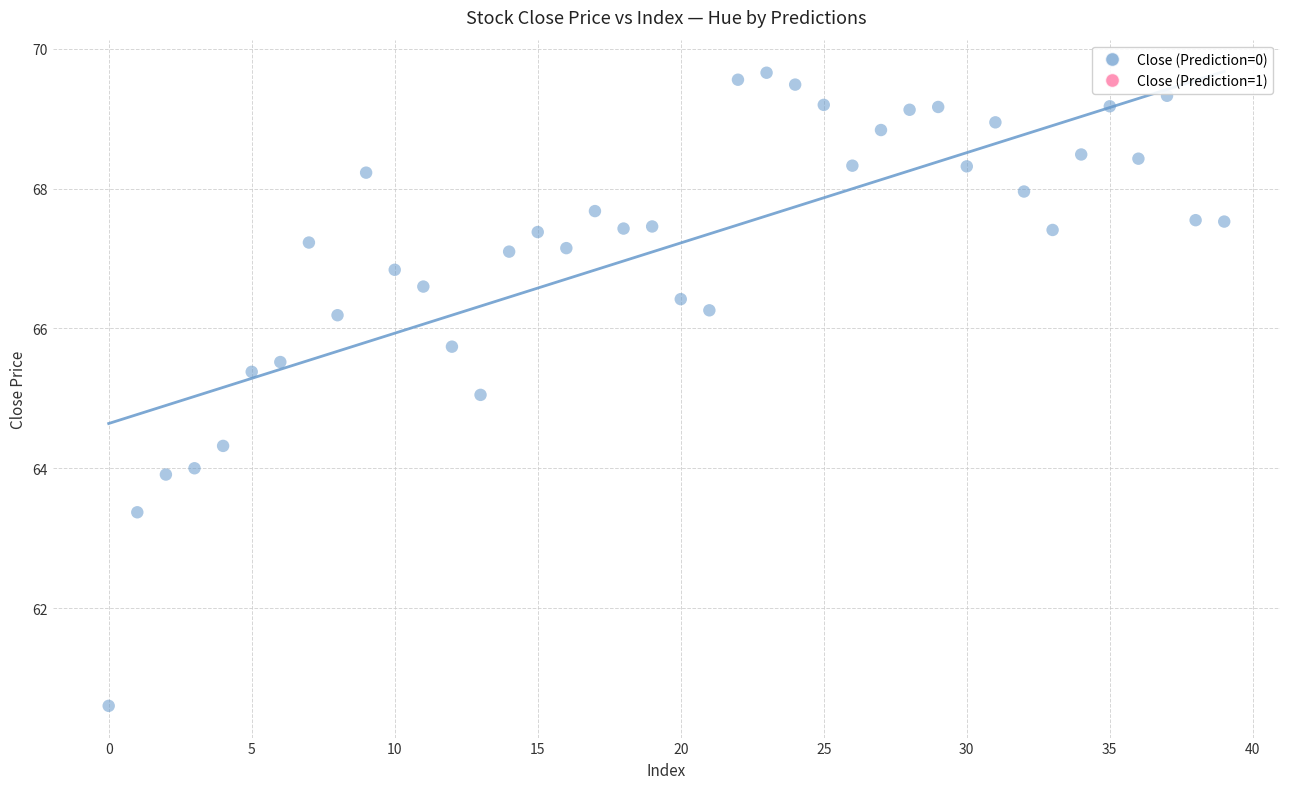

What is the range of Y values (max minus min)?

9.1